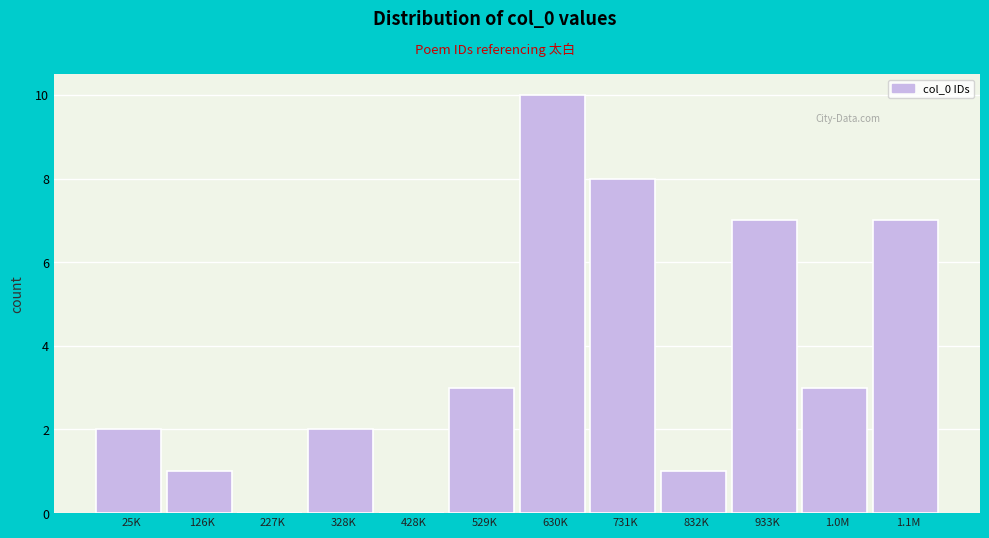

Reading left to right, extract all data points from this chart.

25K=2	126K=1	227K=0	328K=2	428K=0	529K=3	630K=10	731K=8	832K=1	933K=7	1.0M=3	1.1M=7